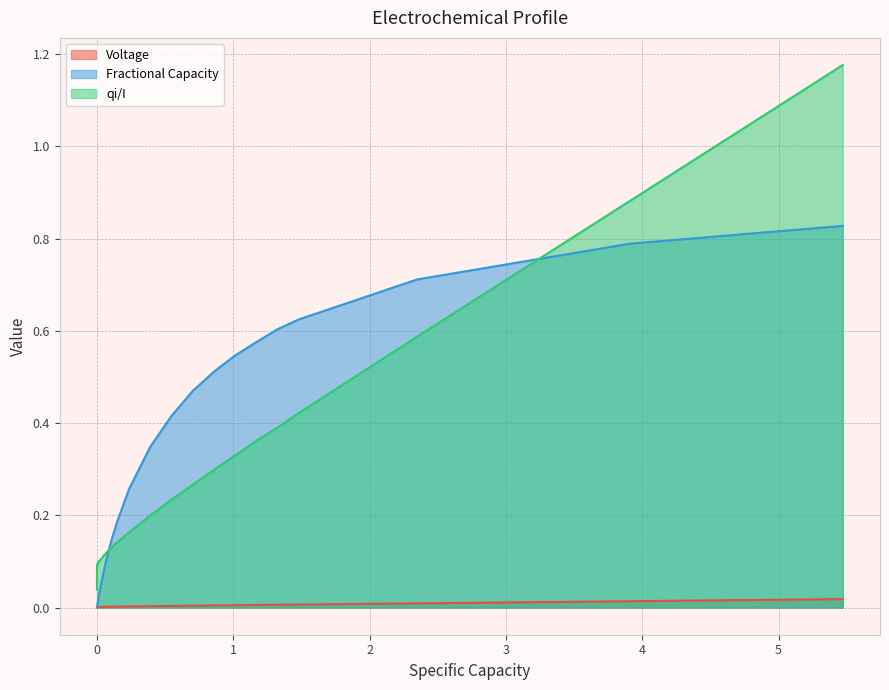

Reading right to left, extract all data points from this chart.

Voltage: 0.0	0.0	0.0	0.0	0.0	0.0	0.0	0.0	0.0	0.0	0.0	0.0	0.0	0.0	0.0	0.0	0.0	0.0	0.0	0.0	0.0	0.0	0.0	0.0	0.0	0.0	0.0	0.0	0.0	0.0	0.0	0.0	0.0	0.0	0.0	0.0	0.0	0.0	0.0	0.0
Fractional Capacity: 0.8	0.8	0.7	0.6	0.6	0.6	0.5	0.5	0.5	0.4	0.3	0.3	0.2	0.2	0.2	0.1	0.1	0.1	0.1	0.1	0.0	0.0	0.0	0.0	0.0	0.0	0.0	0.0	0.0	0.0	0.0	0.0	0.0	0.0	0.0	0.0	0.0	0.0	0.0	0.0
qi/I: 1.2	0.9	0.6	0.4	0.4	0.4	0.3	0.3	0.3	0.2	0.2	0.2	0.1	0.1	0.1	0.1	0.1	0.1	0.1	0.1	0.1	0.1	0.1	0.1	0.1	0.1	0.1	0.1	0.1	0.1	0.1	0.1	0.1	0.1	0.1	0.1	0.1	0.1	0.1	0.0